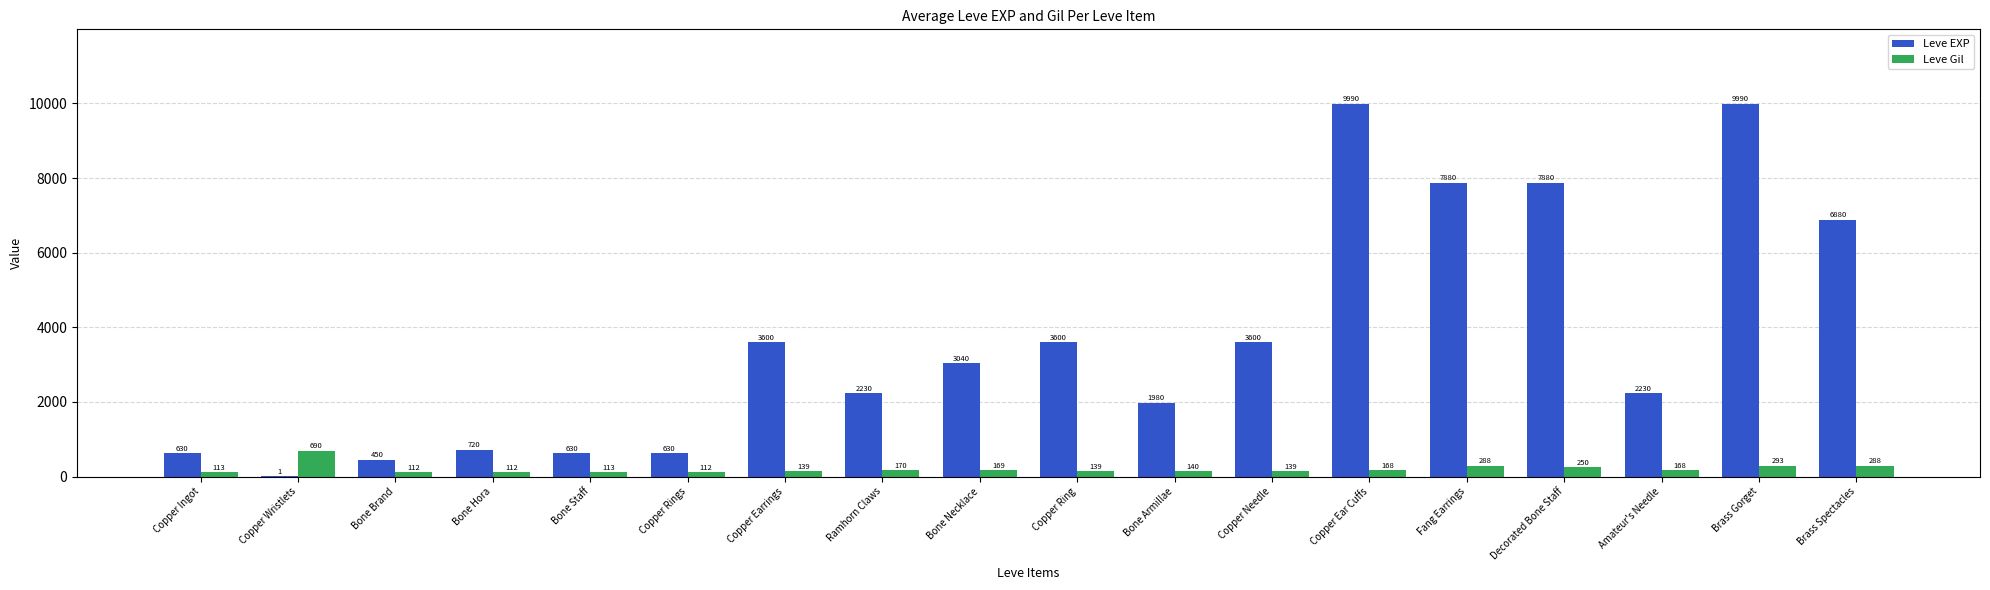

At which category is the sum across all series the highest?

Brass Gorget